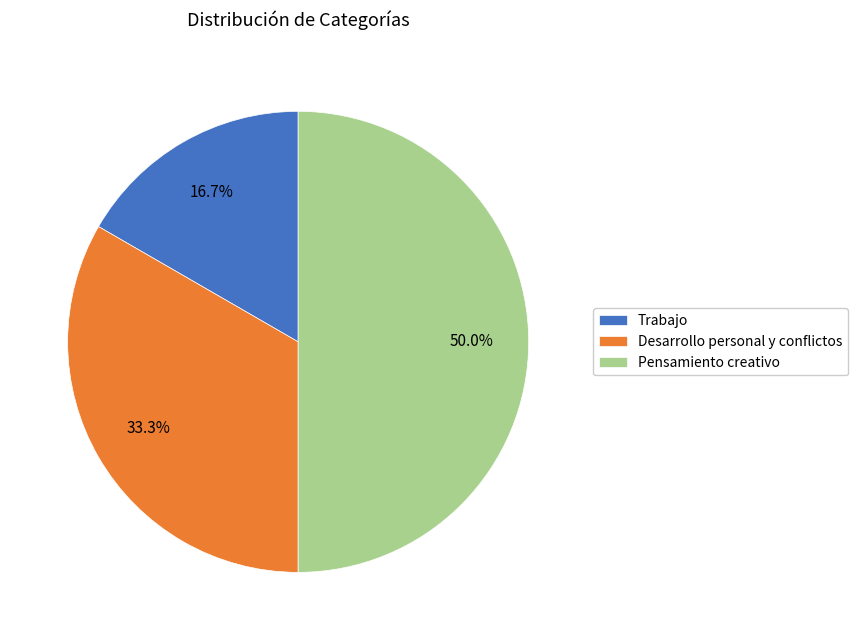

Approximately how many times larger is the value at Pensamiento creativo compared to Desarrollo personal y conflictos?

1.5